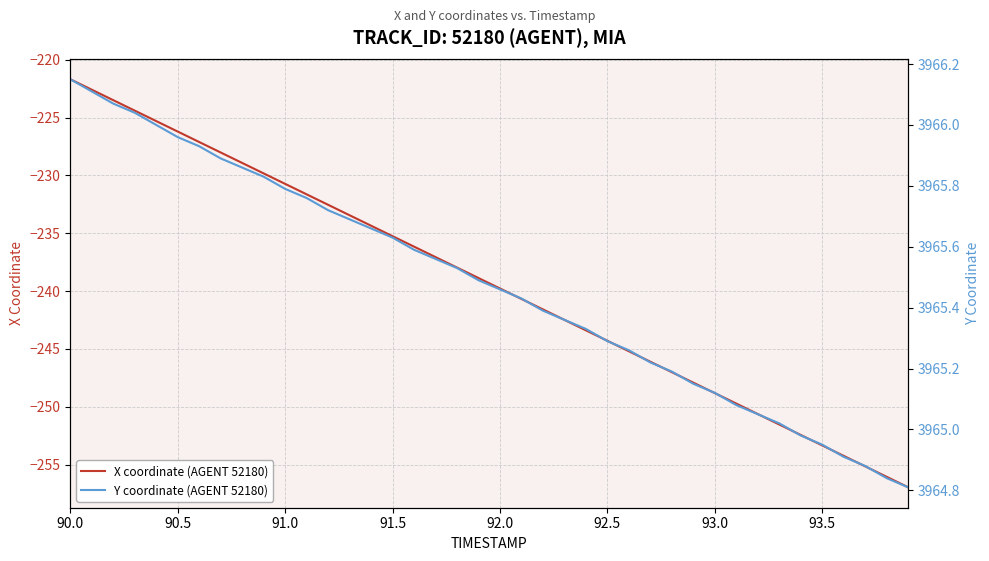

What is the difference between the second highest and minimum values in the X coordinate (AGENT 52180) series?

34.4